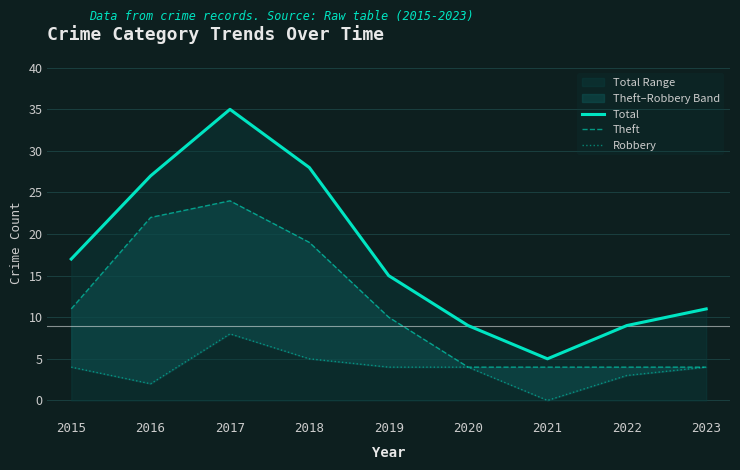

At which category is the sum across all series the highest?

2017